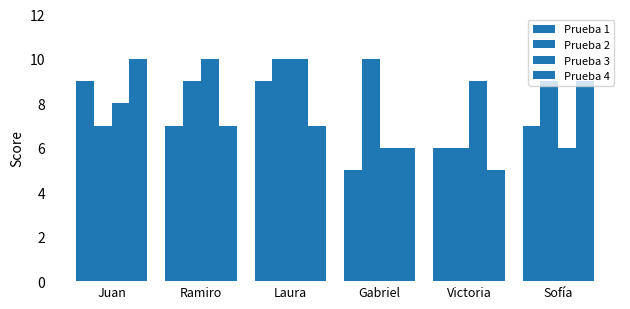

What is the maximum value for Prueba 3?

10